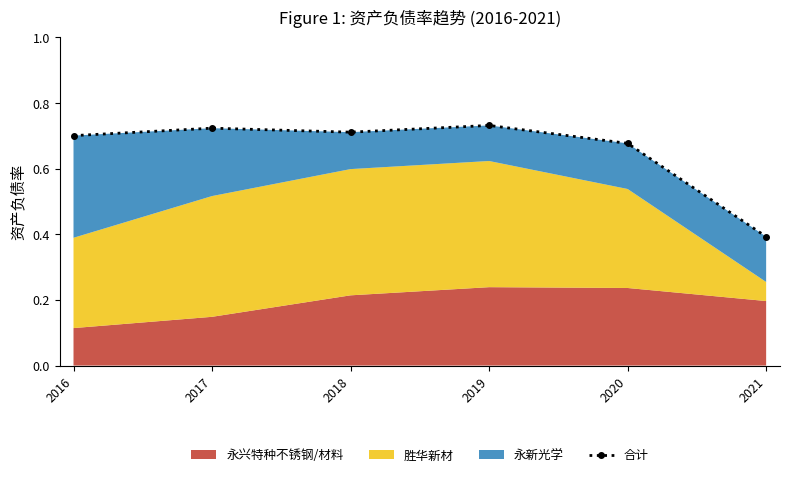

Reading left to right, extract all data points from this chart.

2016=0.7	2017=0.7	2018=0.7	2019=0.7	2020=0.7	2021=0.4